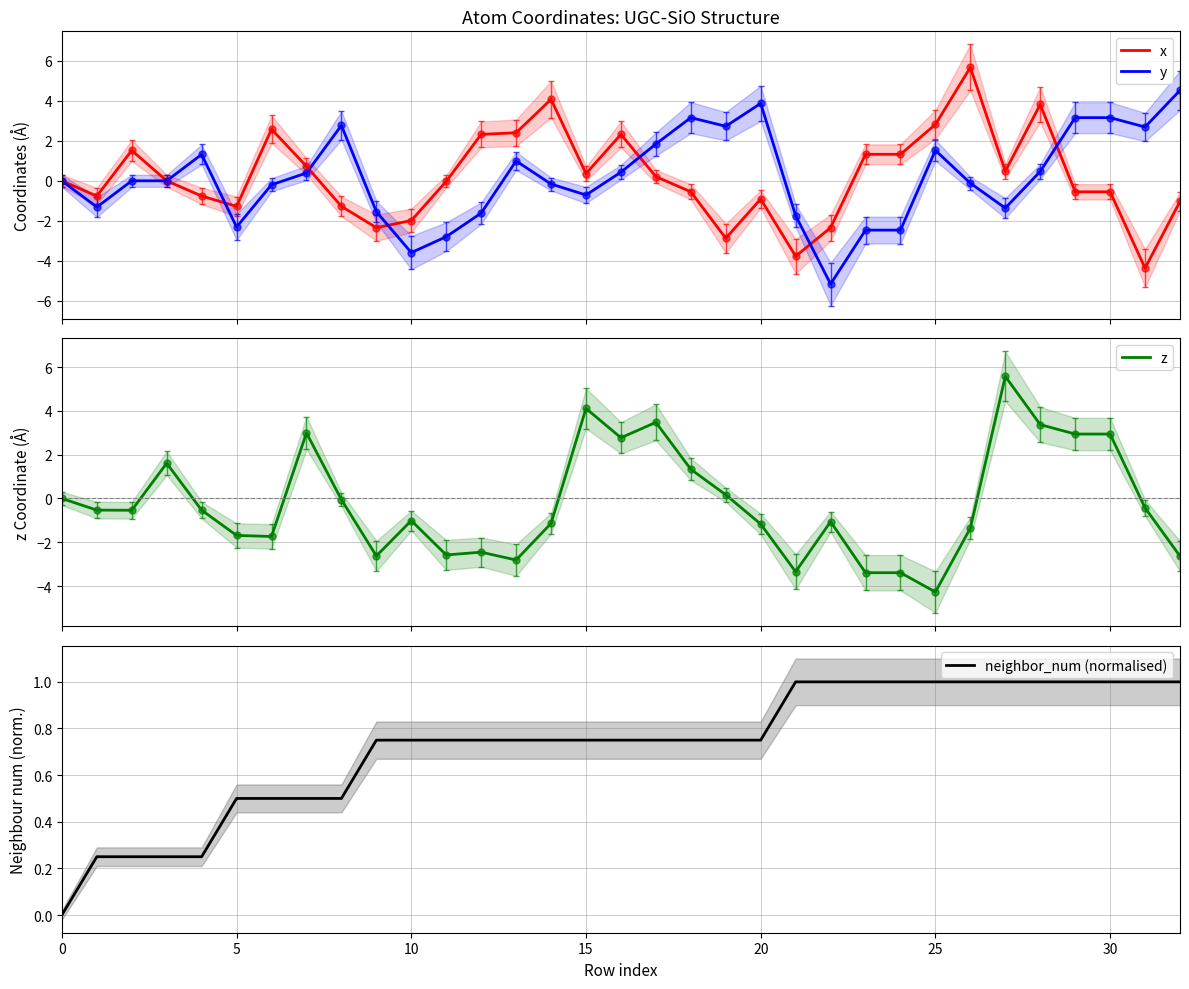

How many values in the x series are below 0?

17